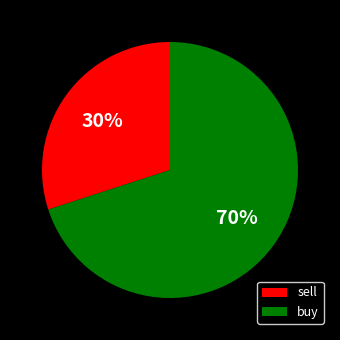

To the nearest percent, what is the difference between the buy and sell slice percentages?

40%